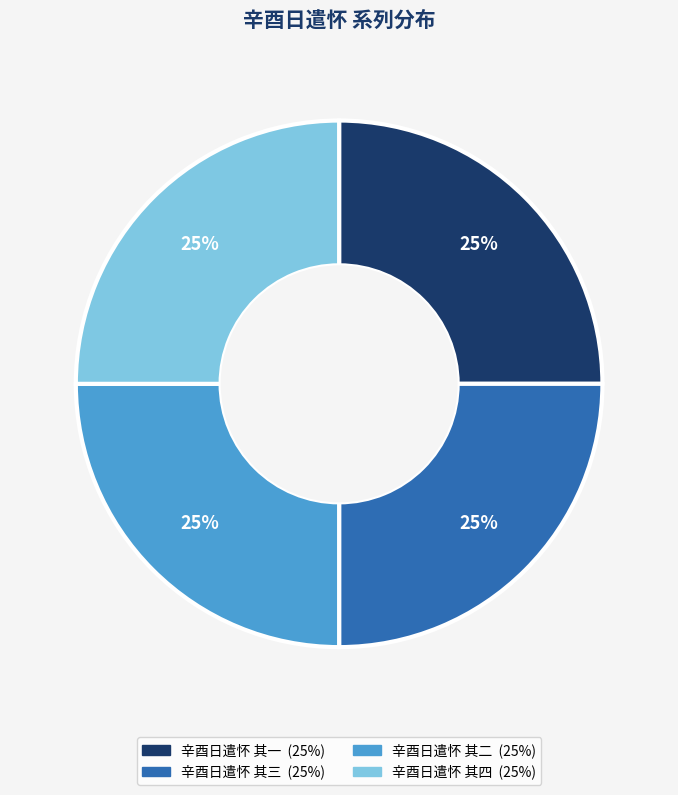

To the nearest percent, what is the average slice percentage?

25%